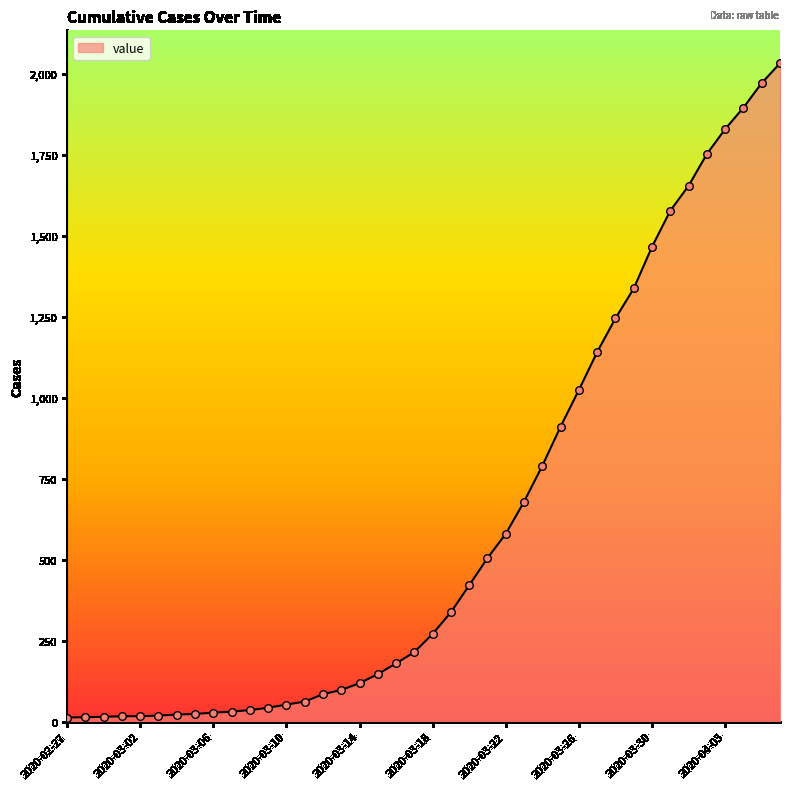

What is the difference between the maximum and minimum values?

2019